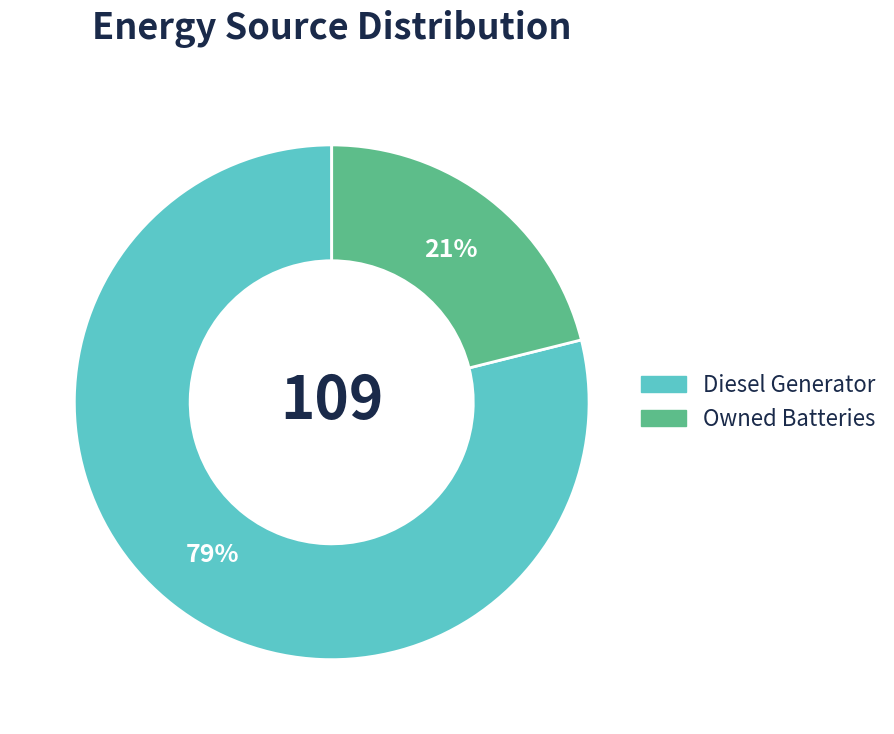

Does any single category account for the majority?

Yes